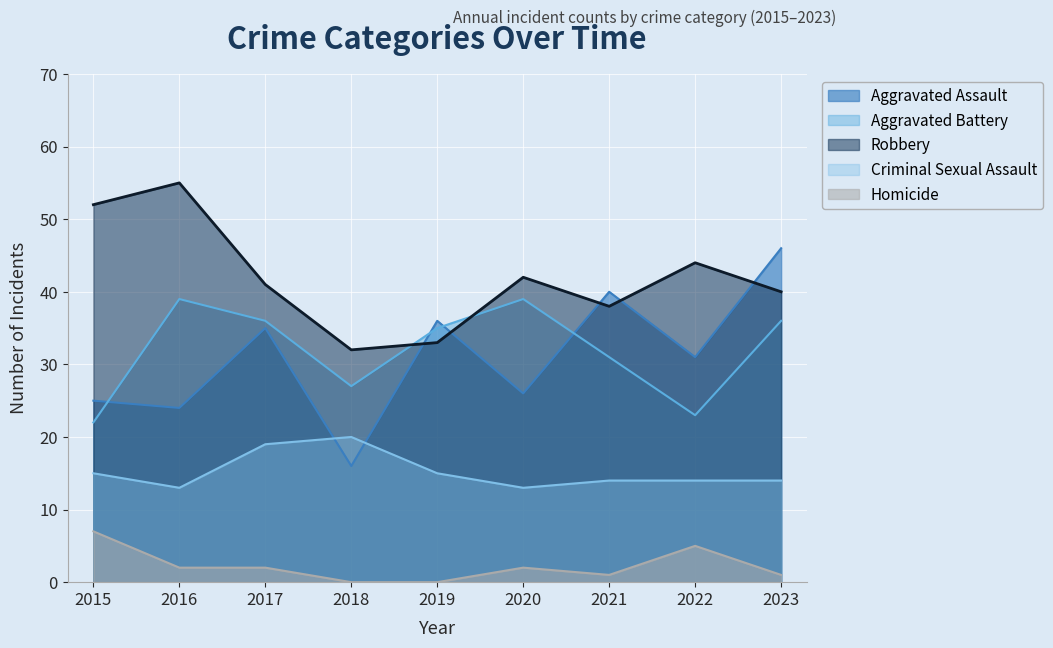

Is the value of Homicide at 2023 greater than the value of Aggravated Battery at 2020?

No